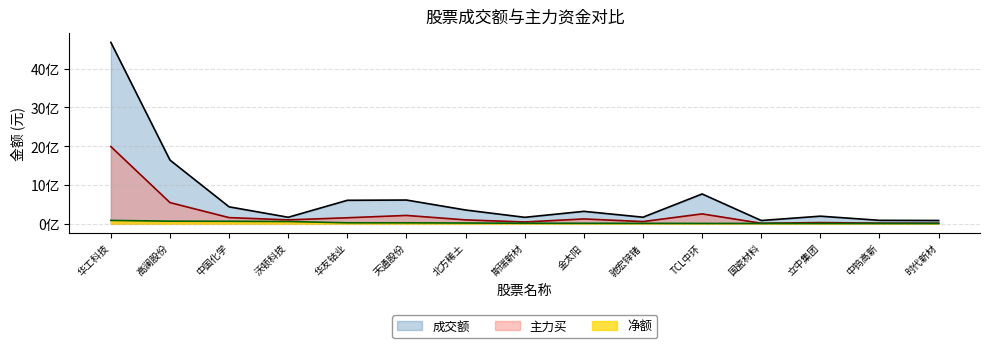

True or false: 净额 has more than 0 points higher than both neighbors.

False